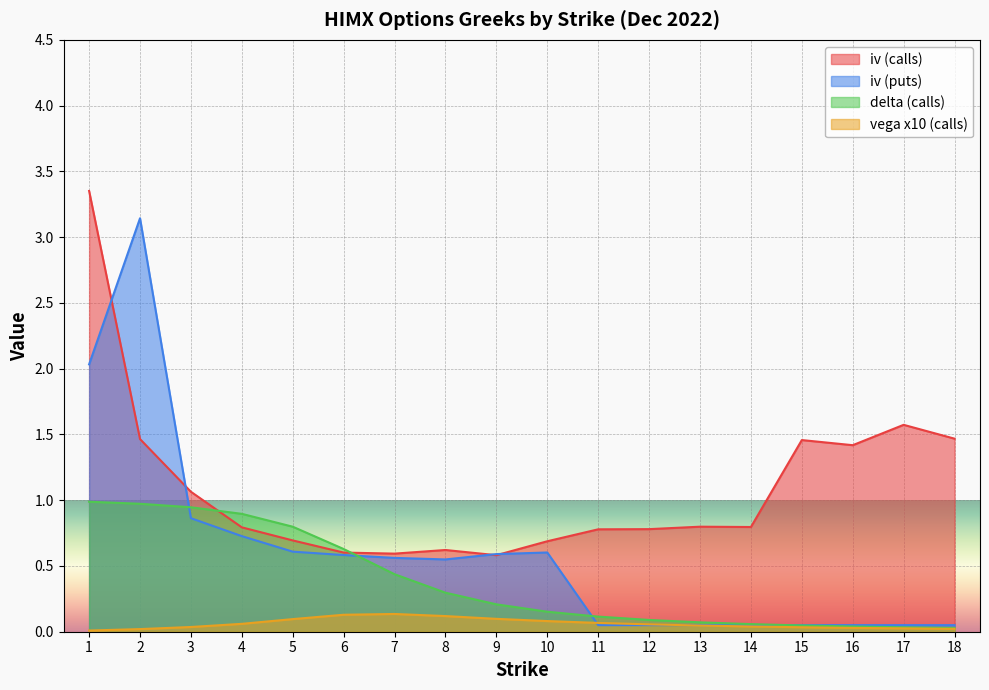

What is the difference between the highest and lowest values at 12?

0.7